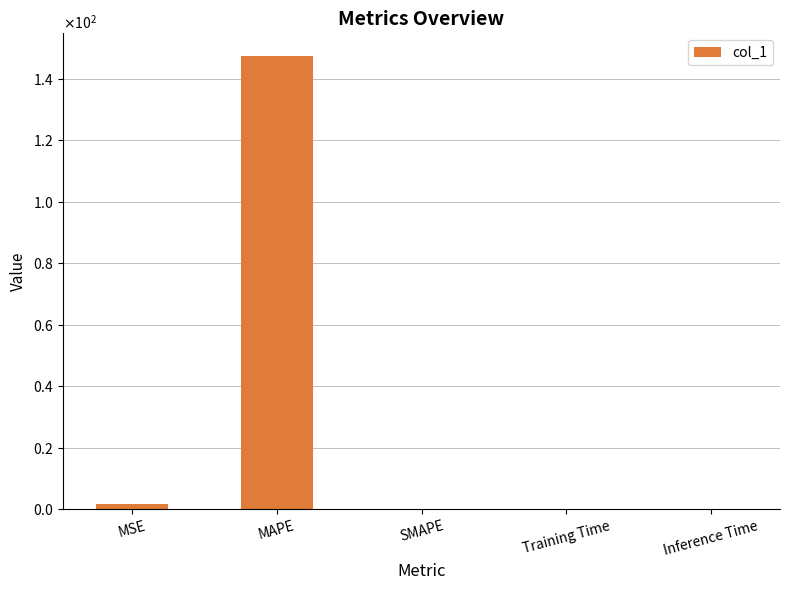

Reading left to right, list all the values displayed in this chart.

1.6	147.5	0.0	0.0	0.0